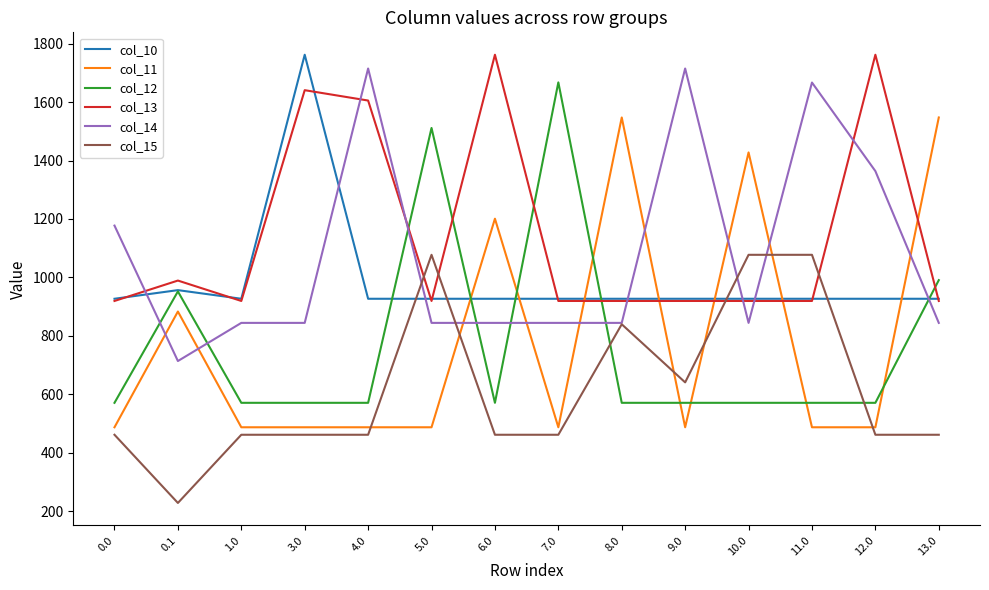

Where is col_11 nearest to the value 1017?

0.1